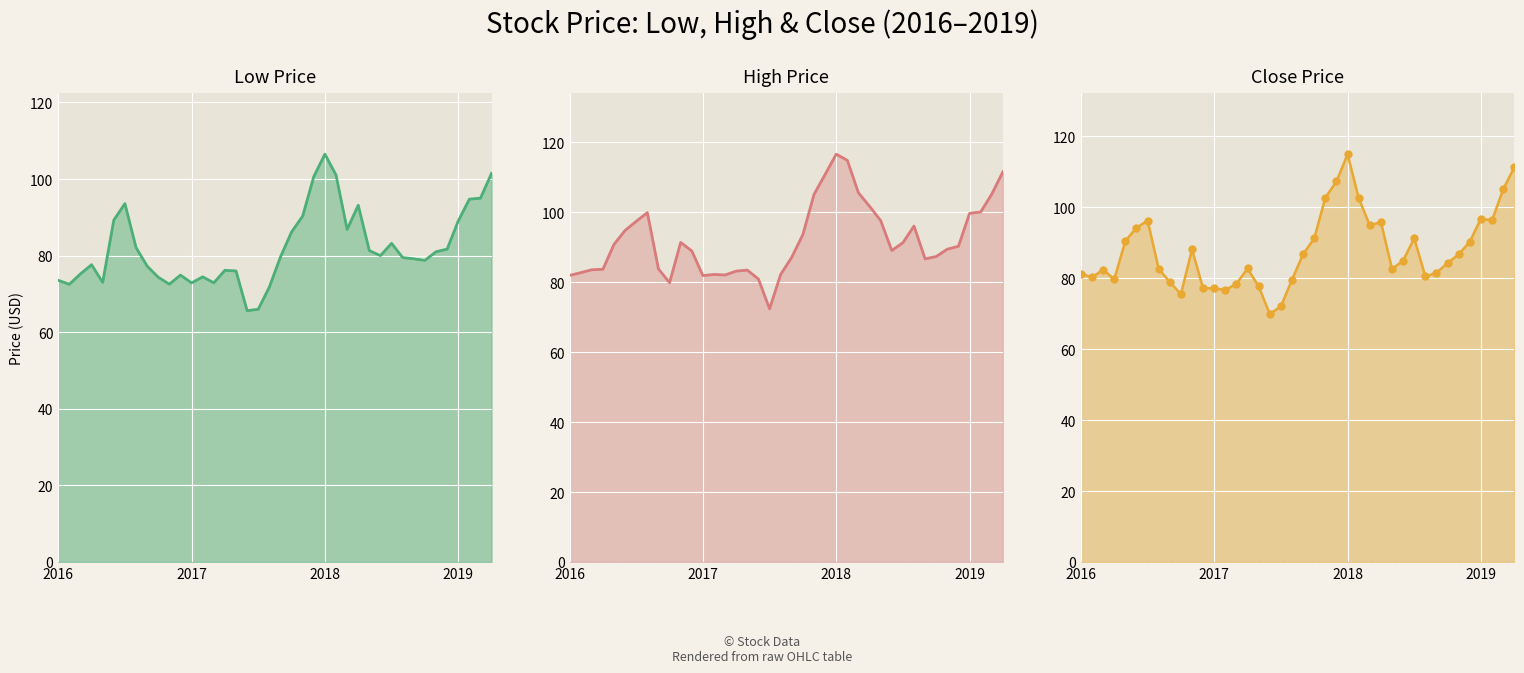

At which category does High line reach its first local valley?

9